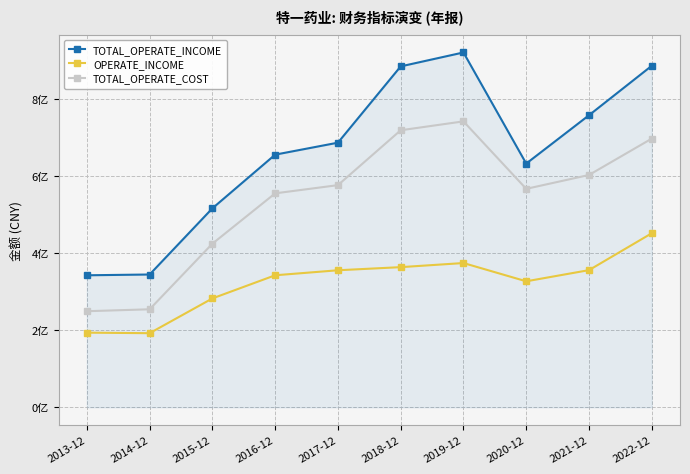

What is the average value of the TOTAL_OPERATE_INCOME series?

663033430.9